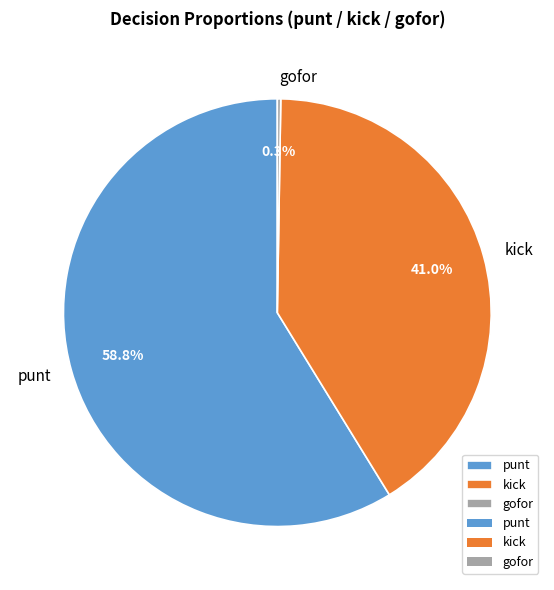

Does any single category account for the majority?

Yes